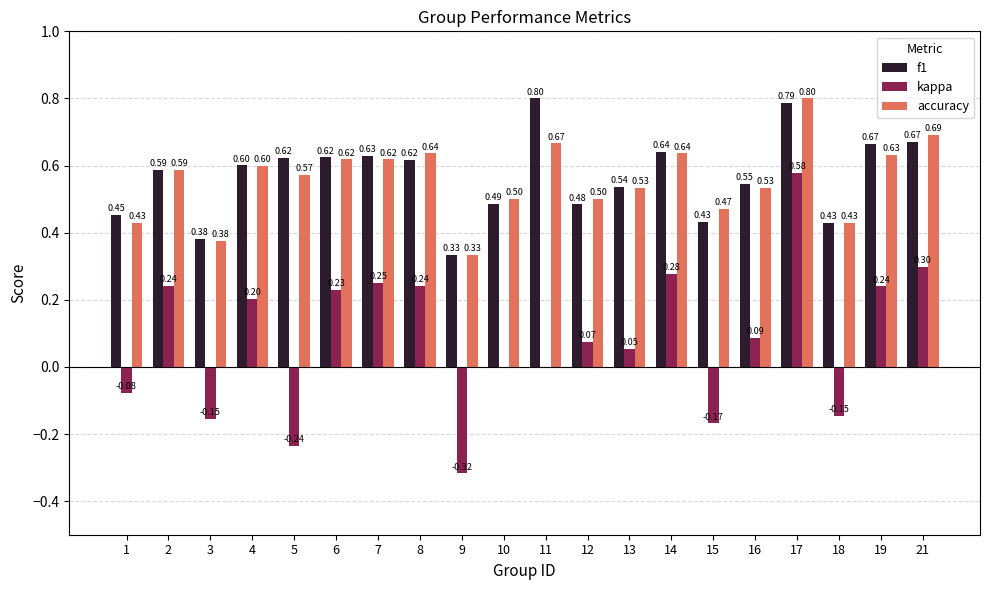

Is it true that f1 equals 0.5 at 16?

True